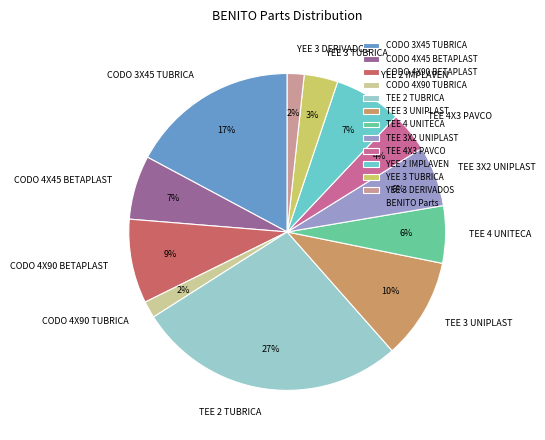

What is the largest slice in the pie chart?

TEE 2 TUBRICA